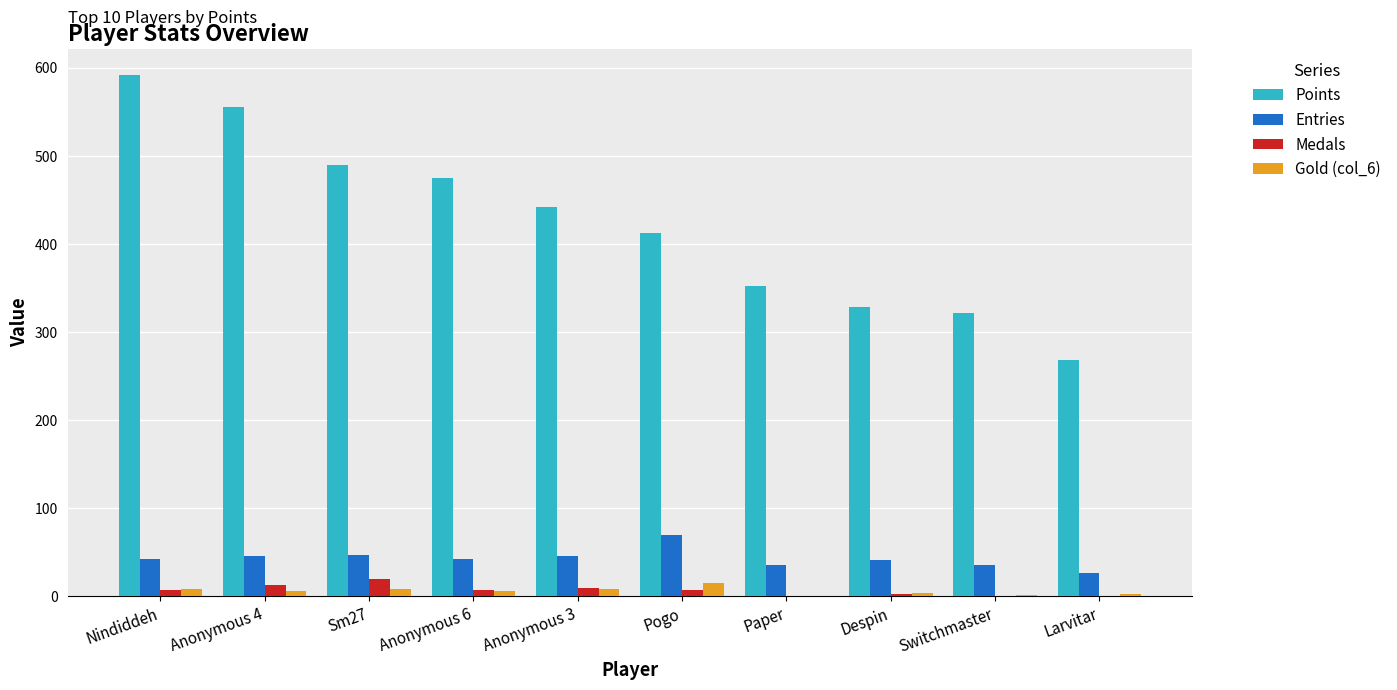

The value of Gold (col_6) at Anonymous 4 is 6. True or false?

True